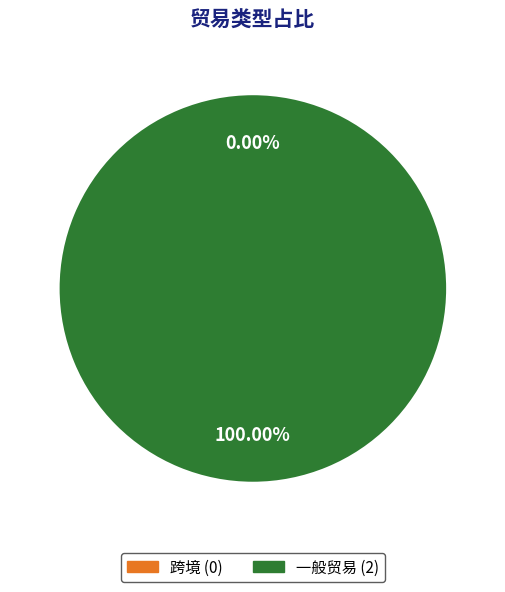

What is the largest slice in the pie chart?

一般贸易